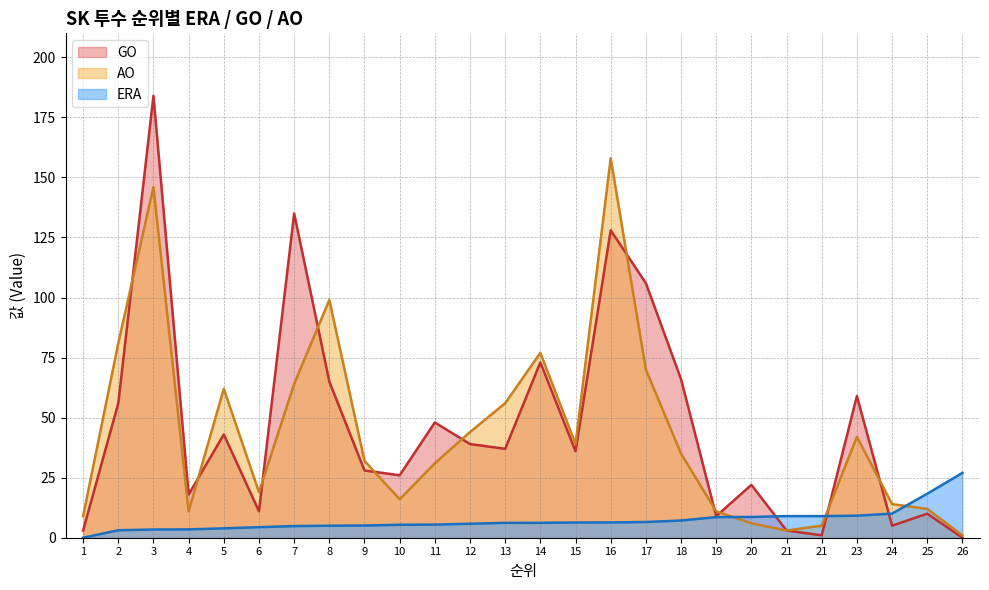

What are all the series names shown in the legend?

GO, AO, ERA